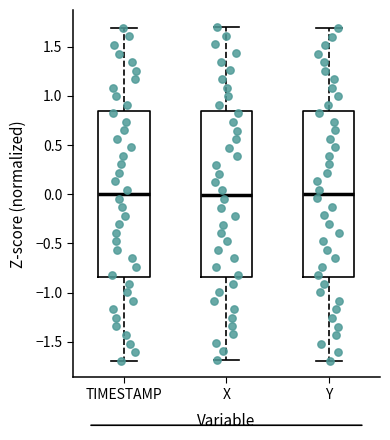

Where does the upper whisker of the box for TIMESTAMP end on the y-axis? The values are not printed on the chart, so give them approximately, as read against the axis.

1.70